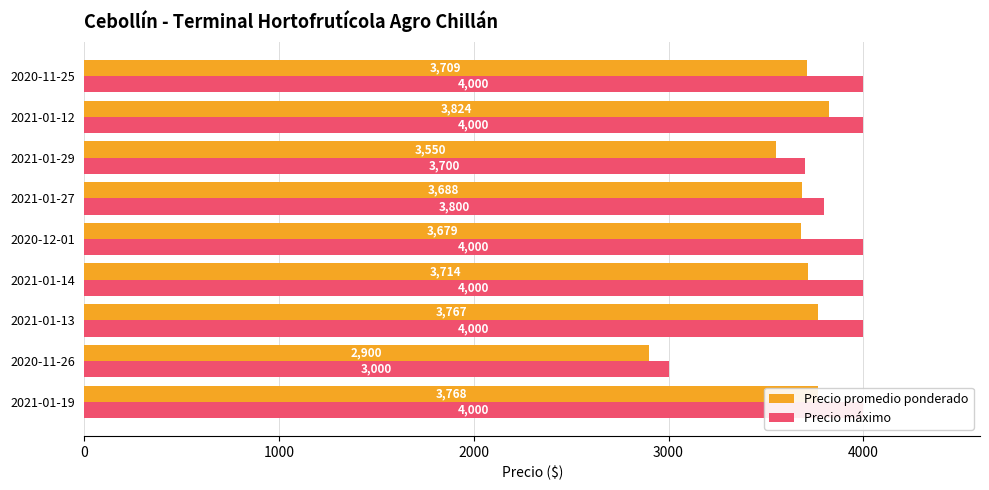

What is the sum of all Precio máximo values?

34500